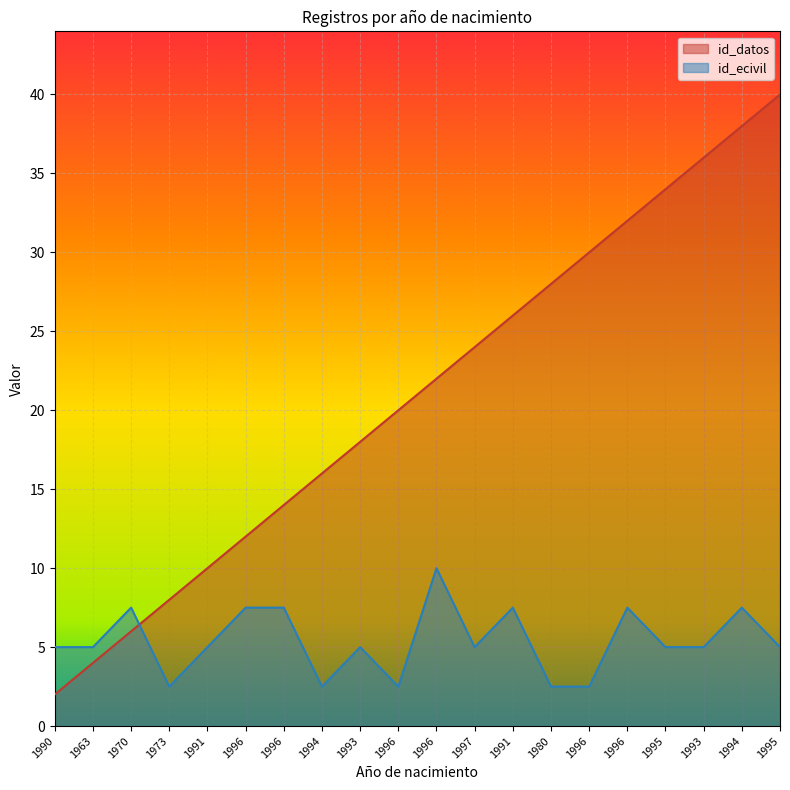

Where do id_ecivil and id_datos first cross each other?

1970 and 1973